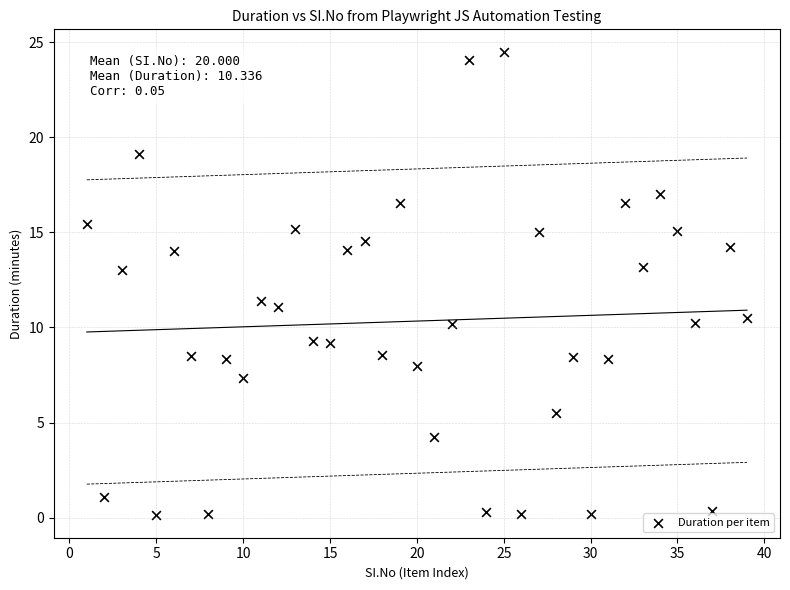

What is the range of X values (max minus min)?

38.0